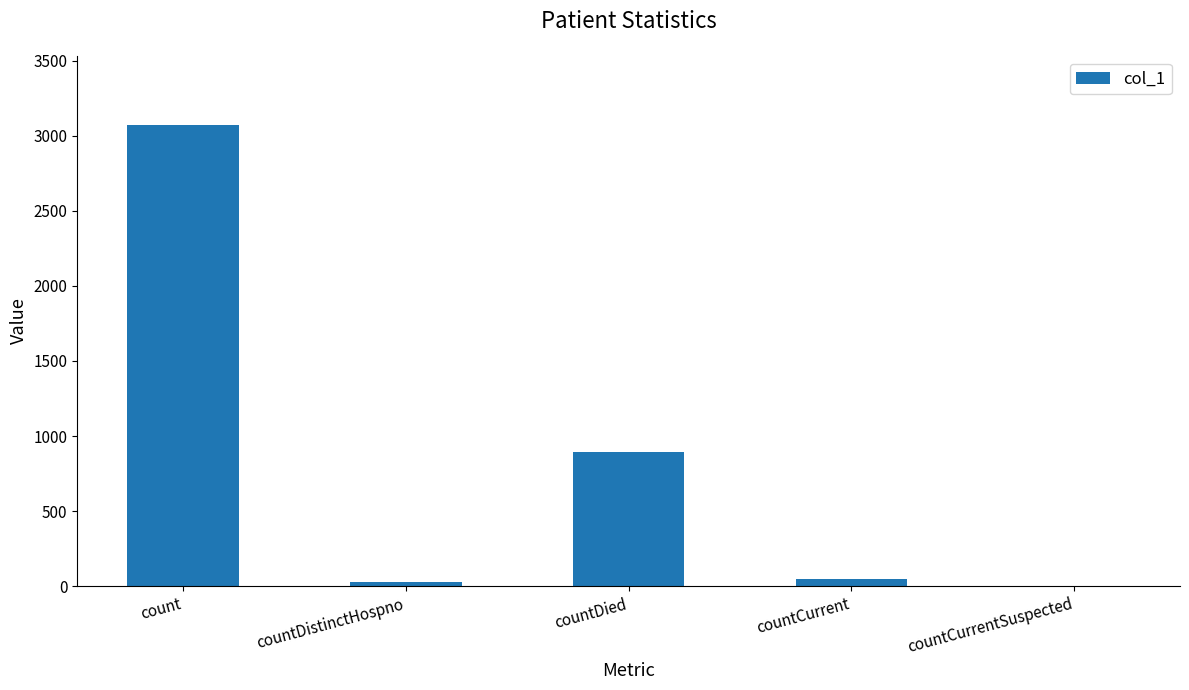

At which label is the value closest to 1535?

countDied